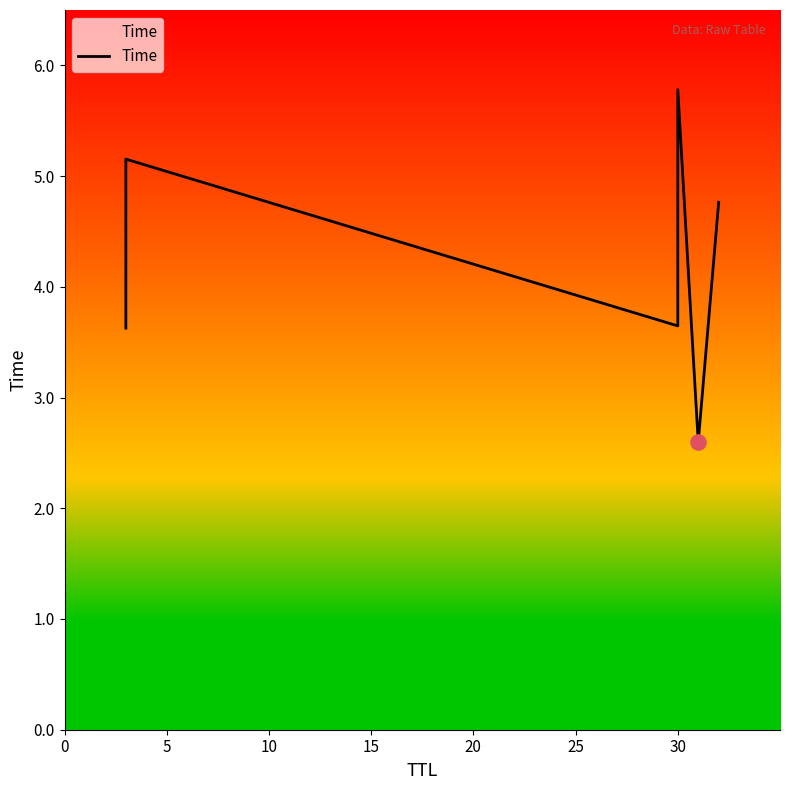

What is the change in value from 0 to 20?

-1.0